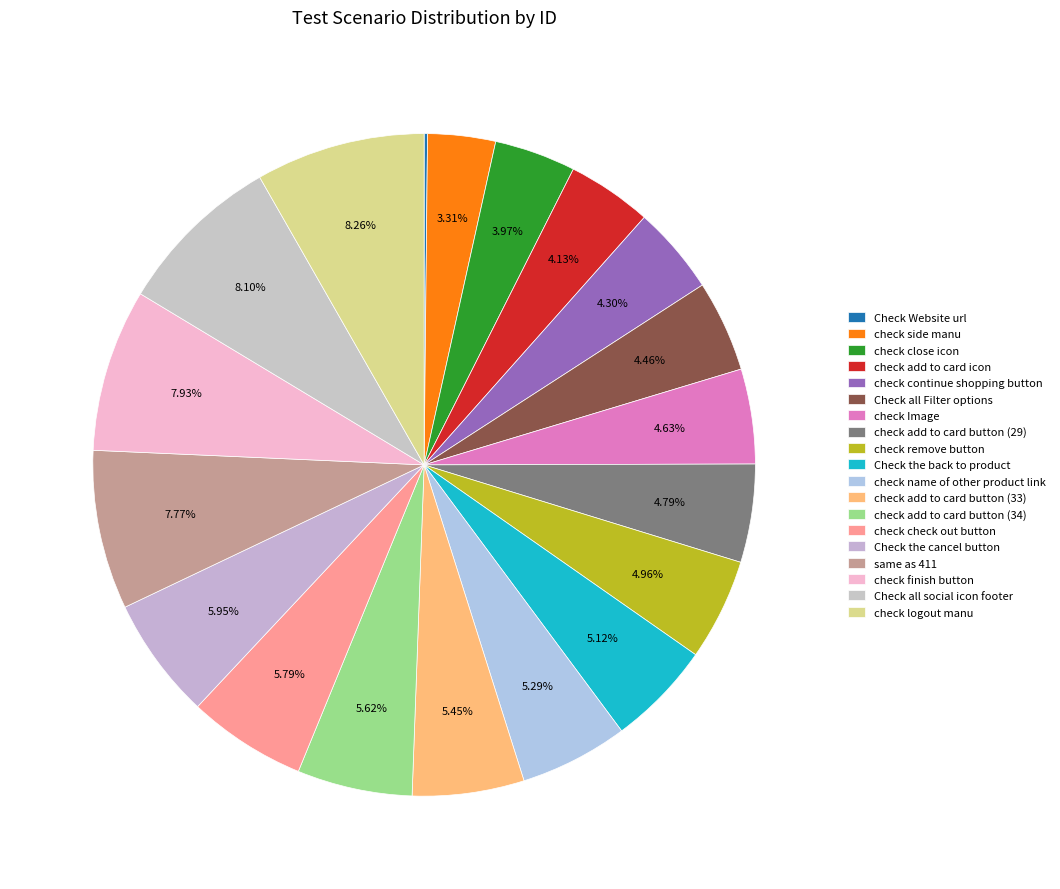

What is the change in value from check Image to Check the cancel button?

+8